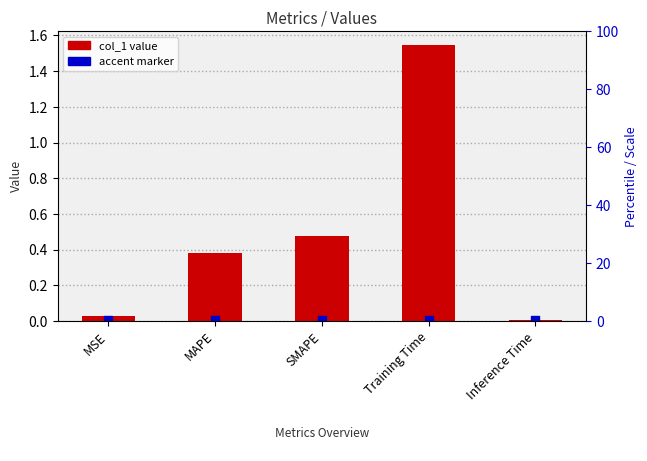

Which has a higher value, MAPE or SMAPE?

SMAPE